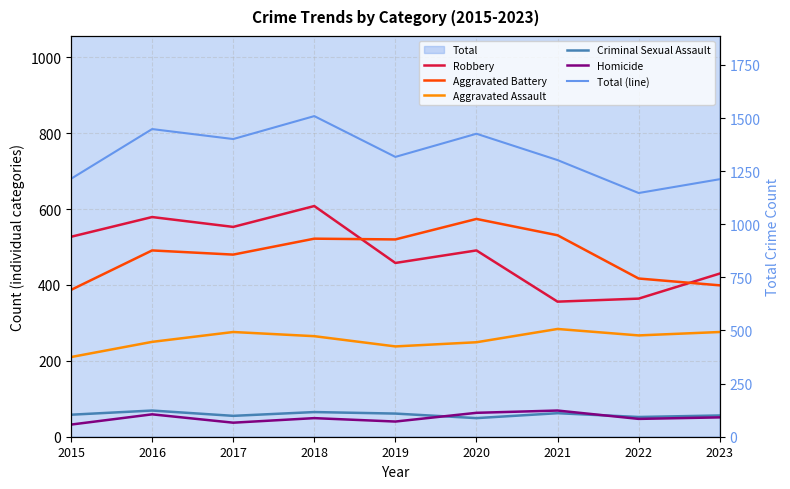

How many values in the Total (line) series are below 1317?

4